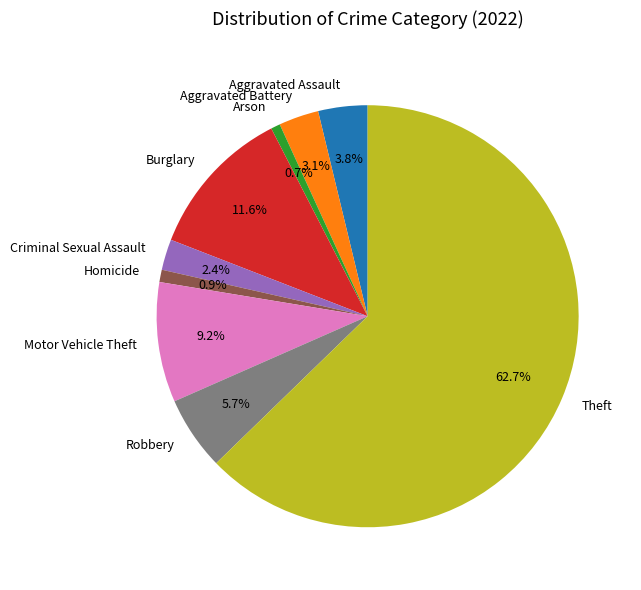

Which category has the biggest portion of the pie?

Theft